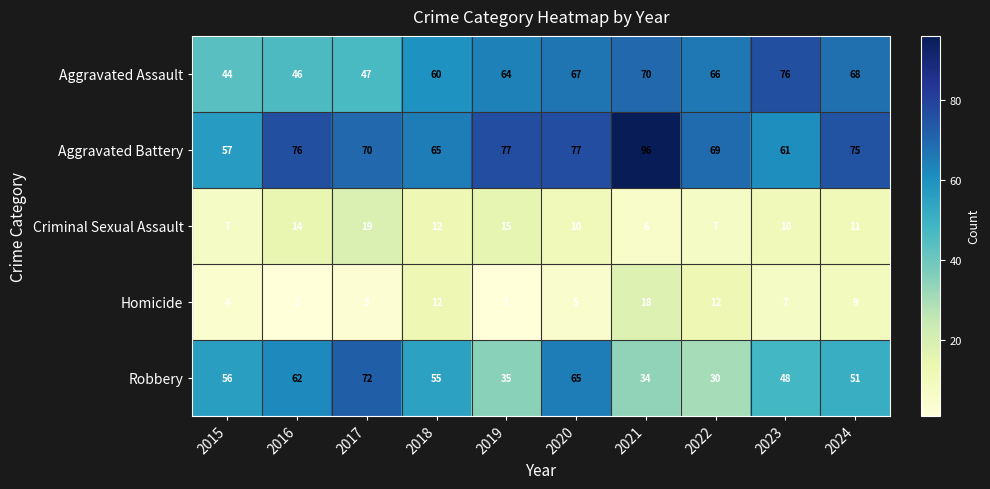

The Aggravated Battery series shows 65 at 2018. True or false?

True